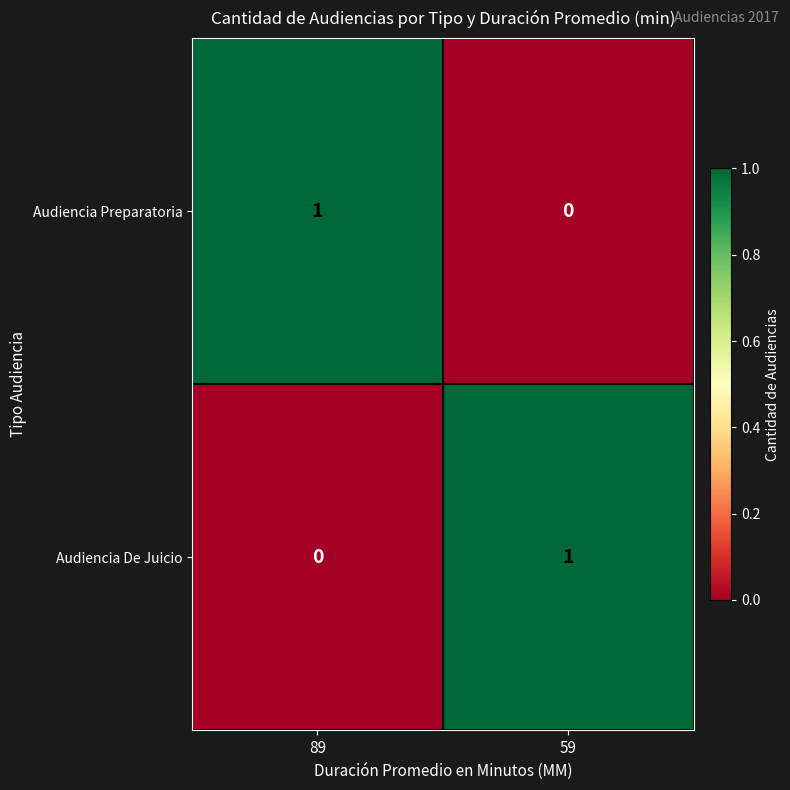

Reading right to left, transcribe all the data shown in this chart.

Audiencia Preparatoria: 59=0	89=1
Audiencia De Juicio: 59=1	89=0